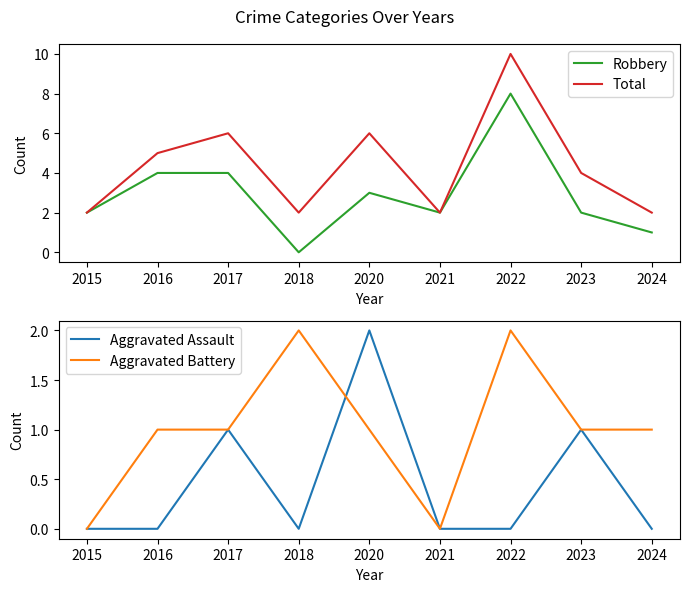

At which category is the sum across all series the highest?

2022